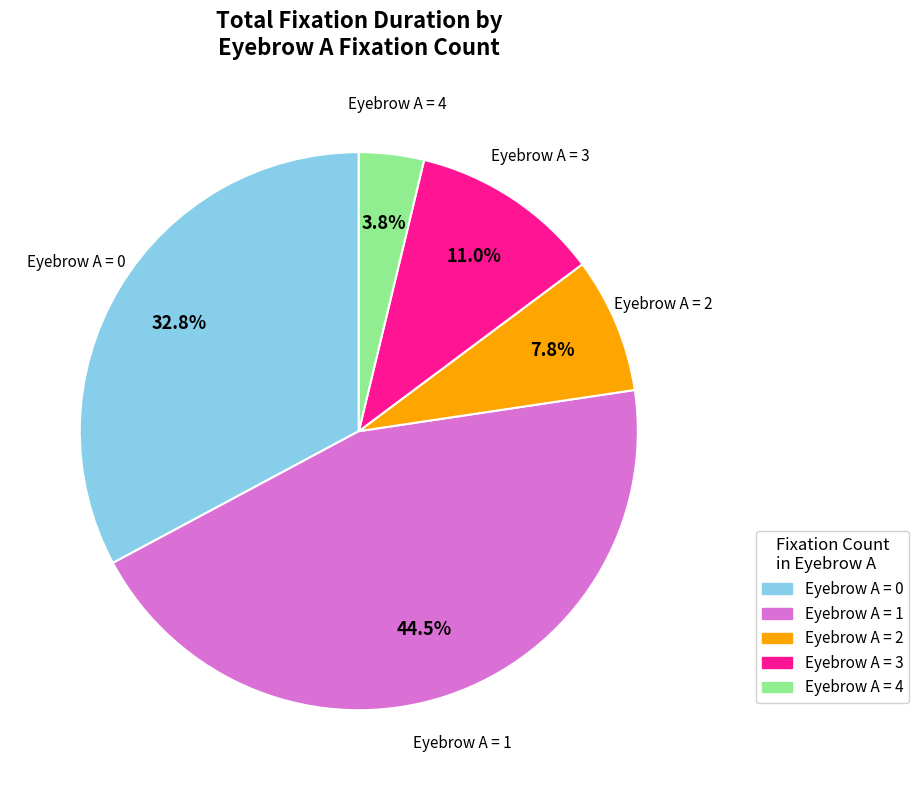

Is there any slice that represents more than half of the pie?

No